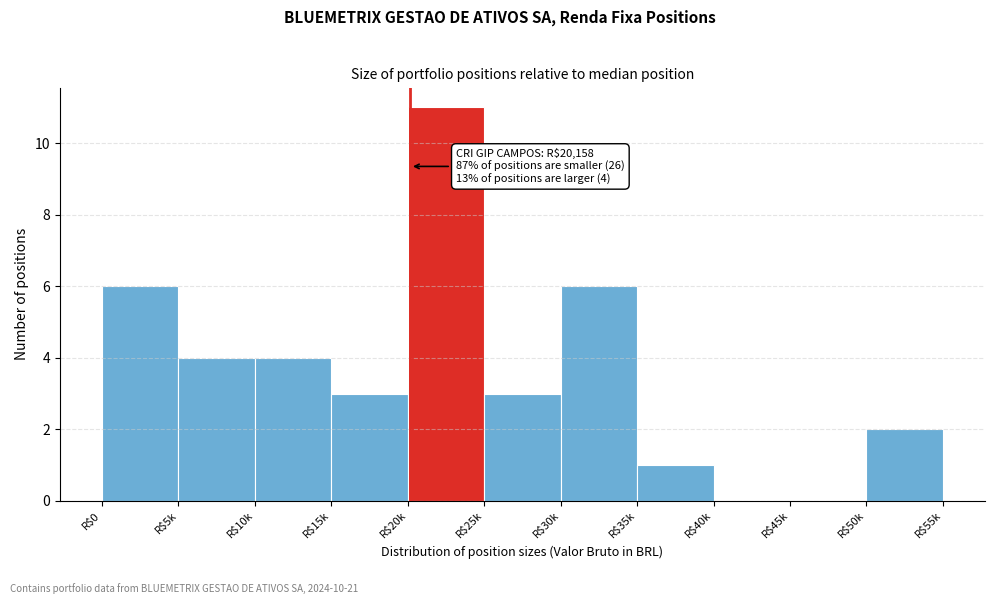

True or false: the data shows 4 at R$5k.

True